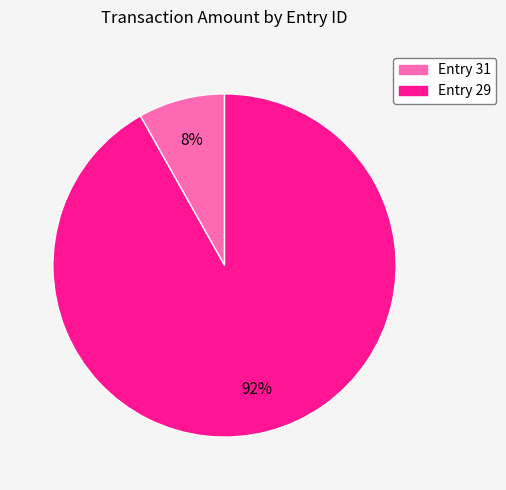

Which has a higher value, Entry 29 or Entry 31?

Entry 29